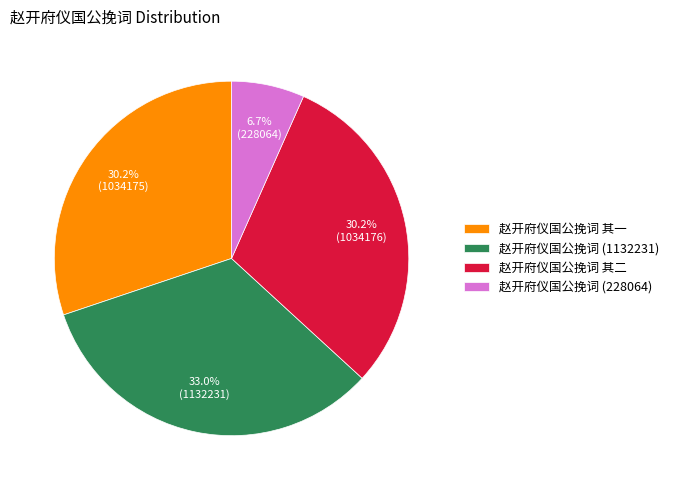

Is there any slice that represents more than half of the pie?

No